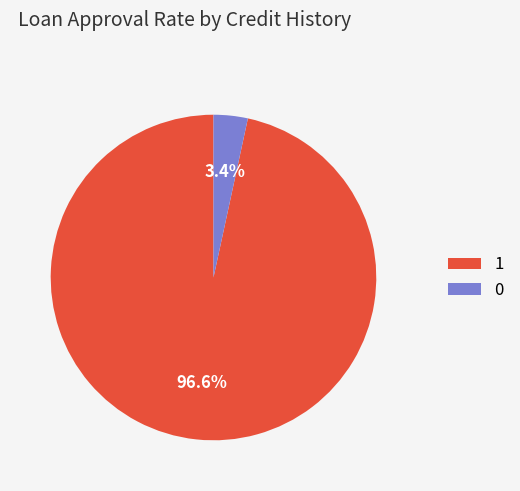

To the nearest percent, what portion does 1 represent?

97%